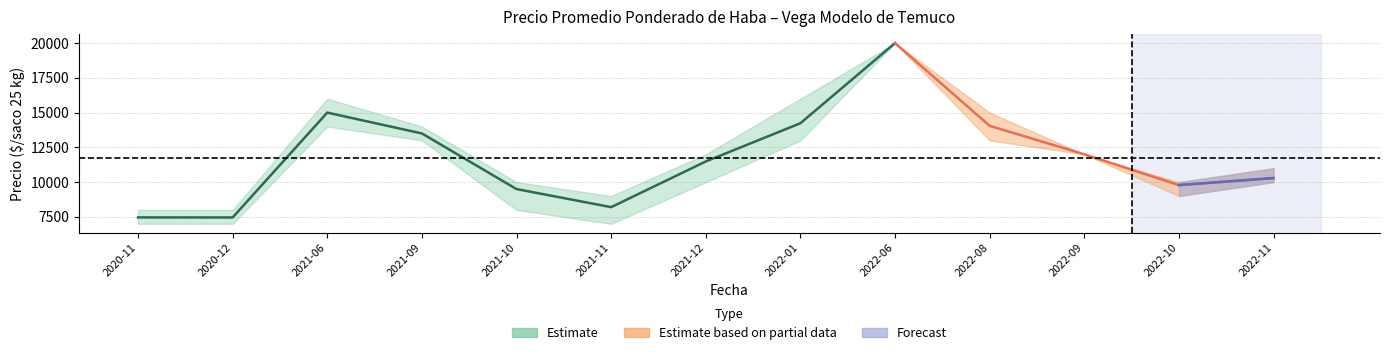

Is it true that Precio maximo equals 10000 at 2022-10?

True